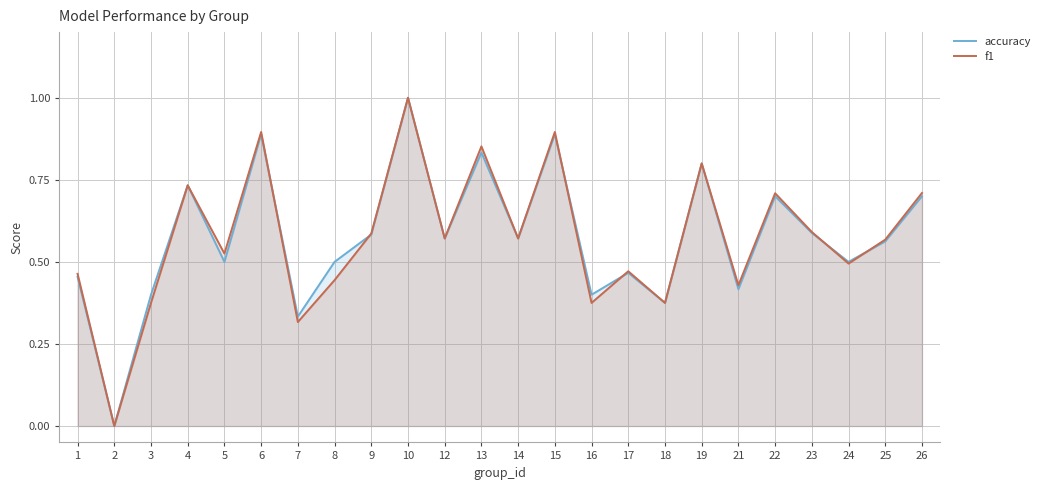

True or false: accuracy has more than 2 points higher than both neighbors.

True